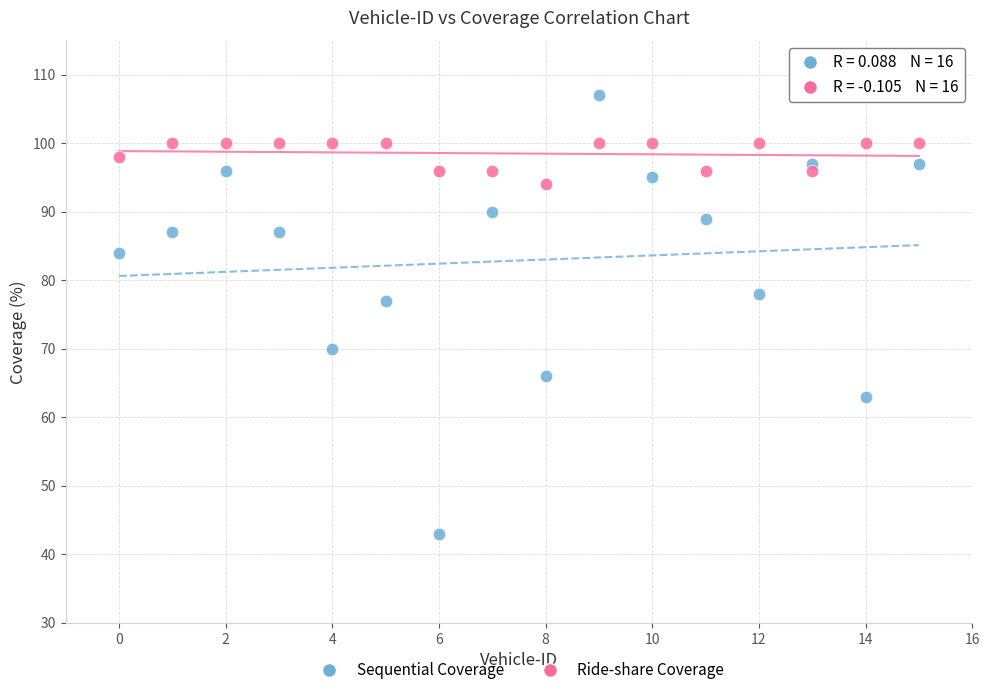

Across all series, what Y value is closest to 75?

77